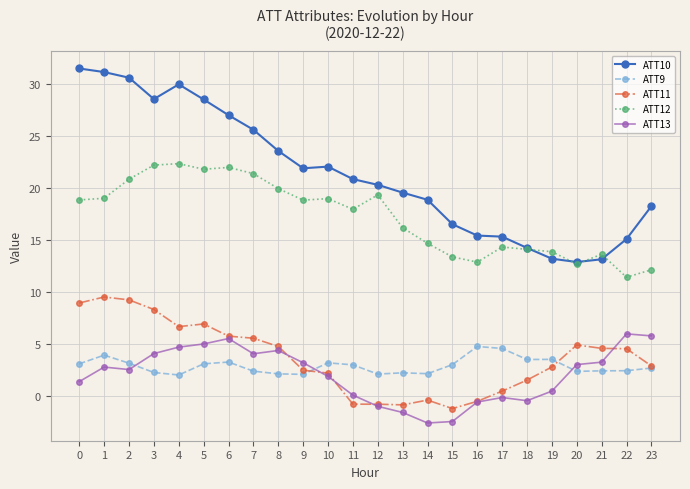

Which series has the largest total across all categories?

ATT10